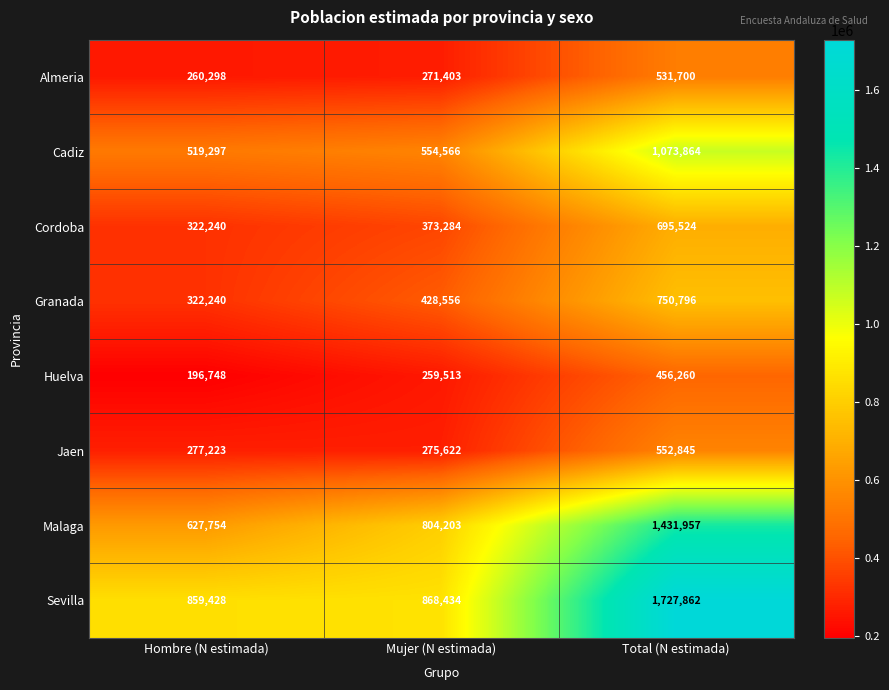

The value of Cadiz at Total (N estimada) is 461361. True or false?

False